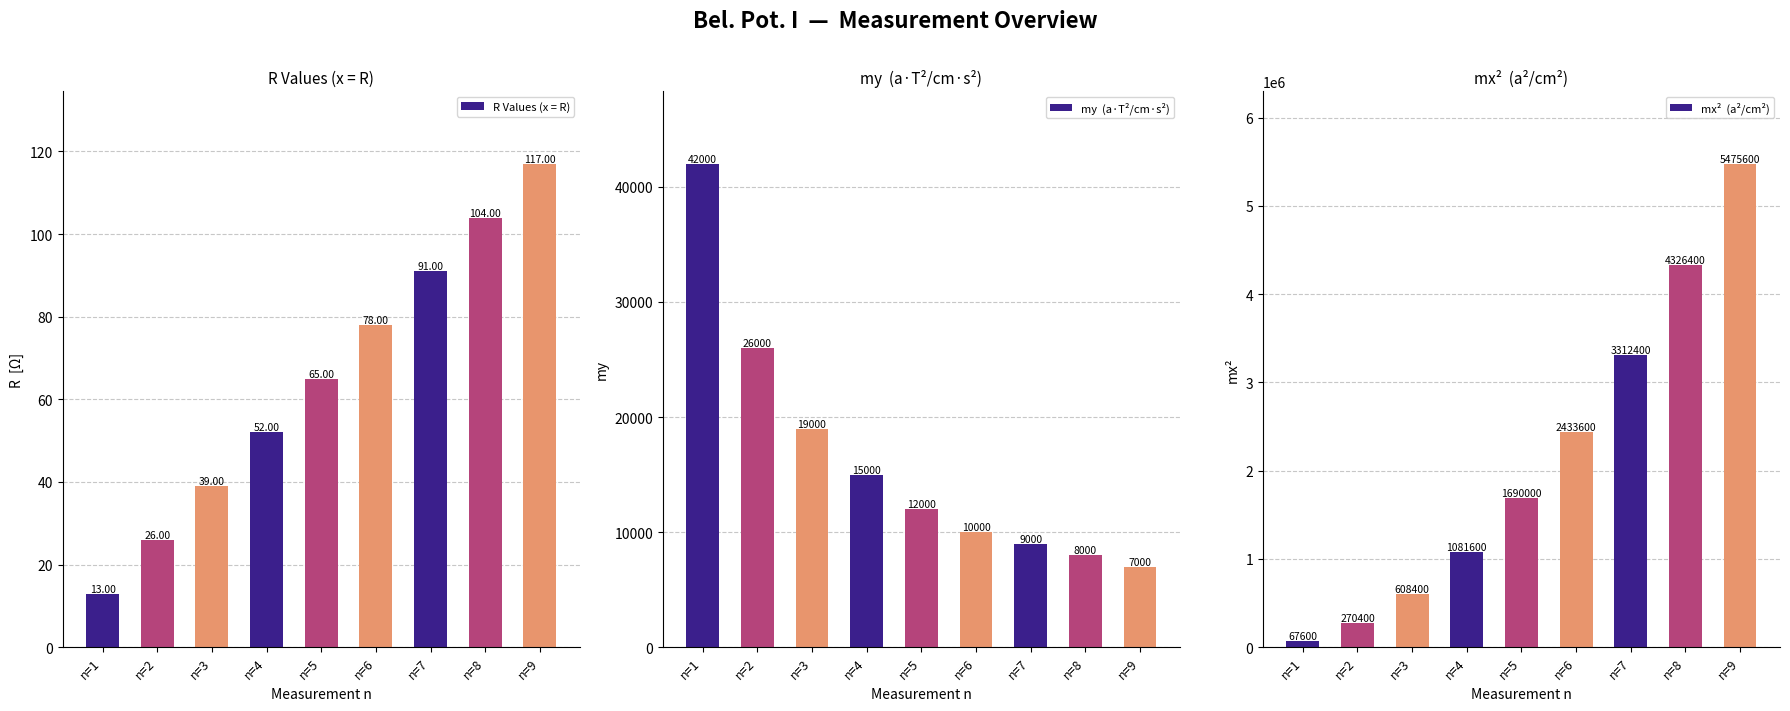

Is it true that my  (a·T²/cm·s²) equals 3133.9 at n=5?

False